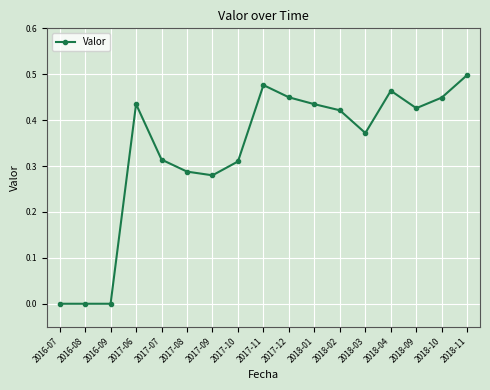

What is the label of the 14th point from the left?

2018-04